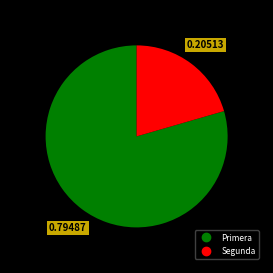

Is the sum of Primera and Segunda greater than half?

Yes